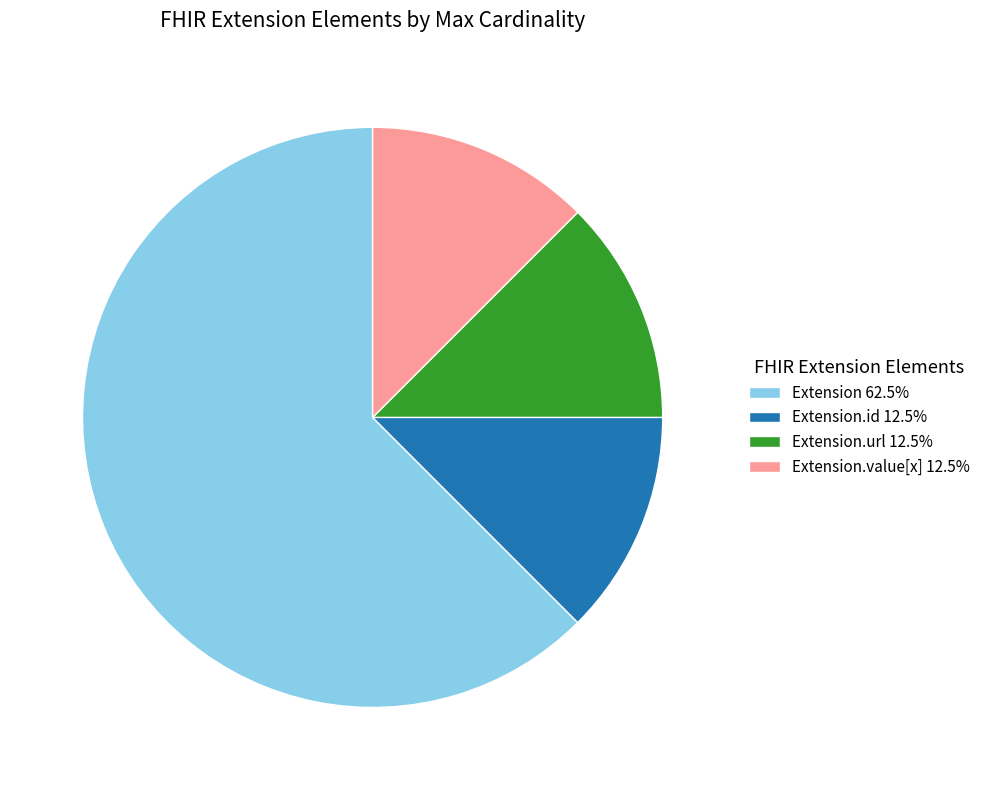

Approximately how many times larger is the value at Extension.url 12.5% compared to Extension.id 12.5%?

1.0